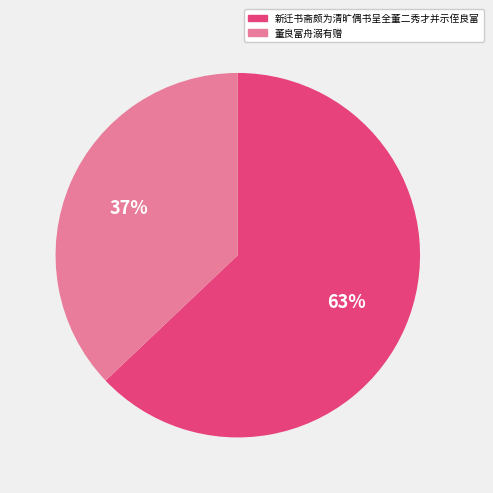

How many segments does this pie chart have?

2